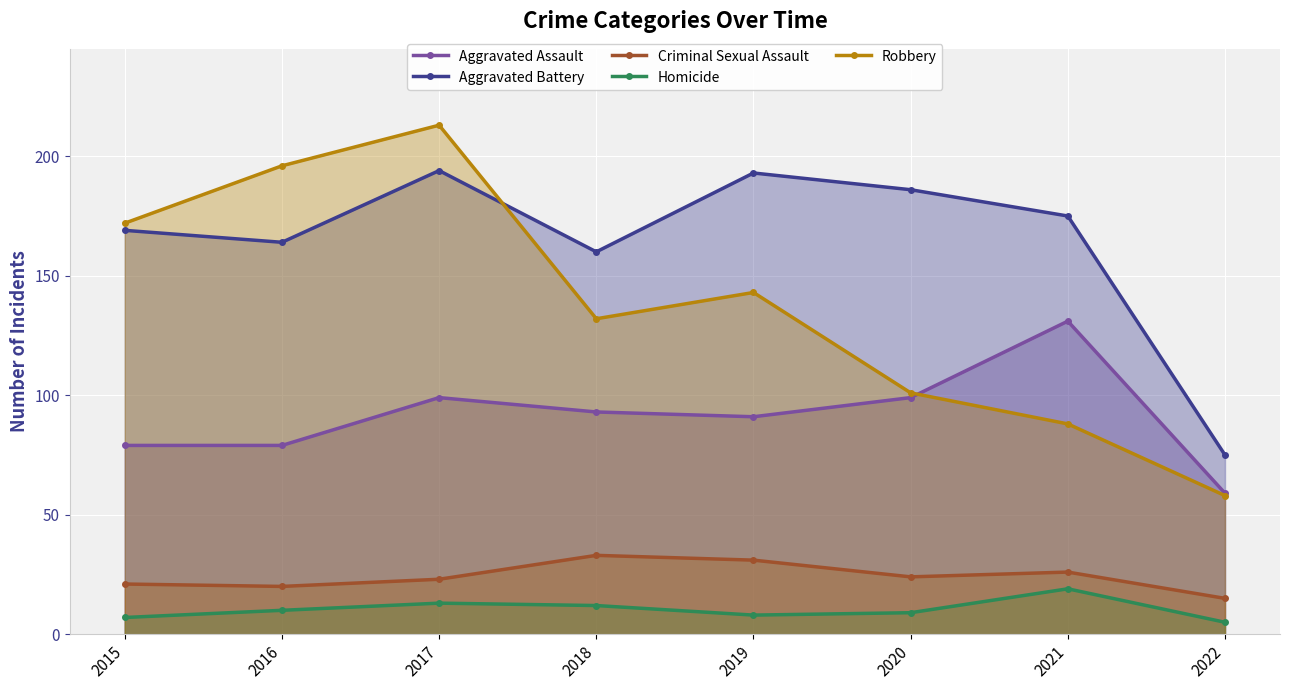

How many lines are shown in the chart?

5